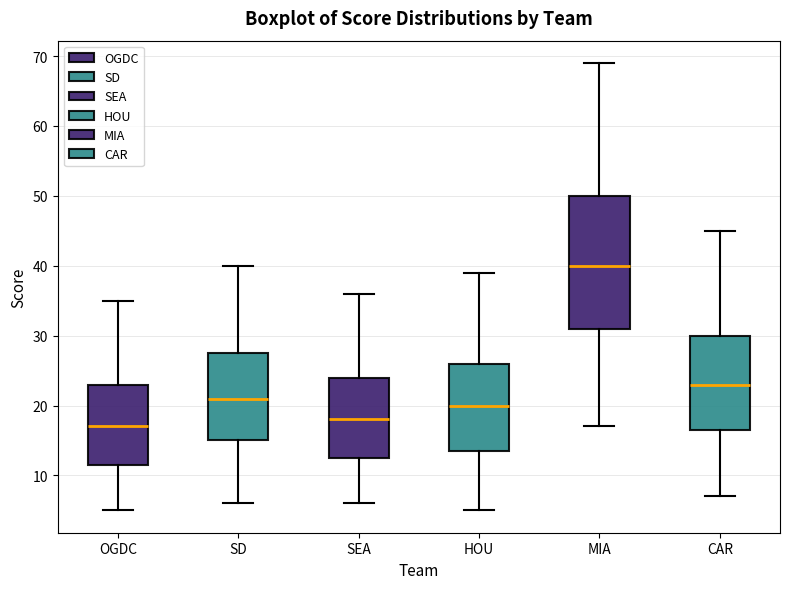

Which box has the highest median line?

MIA